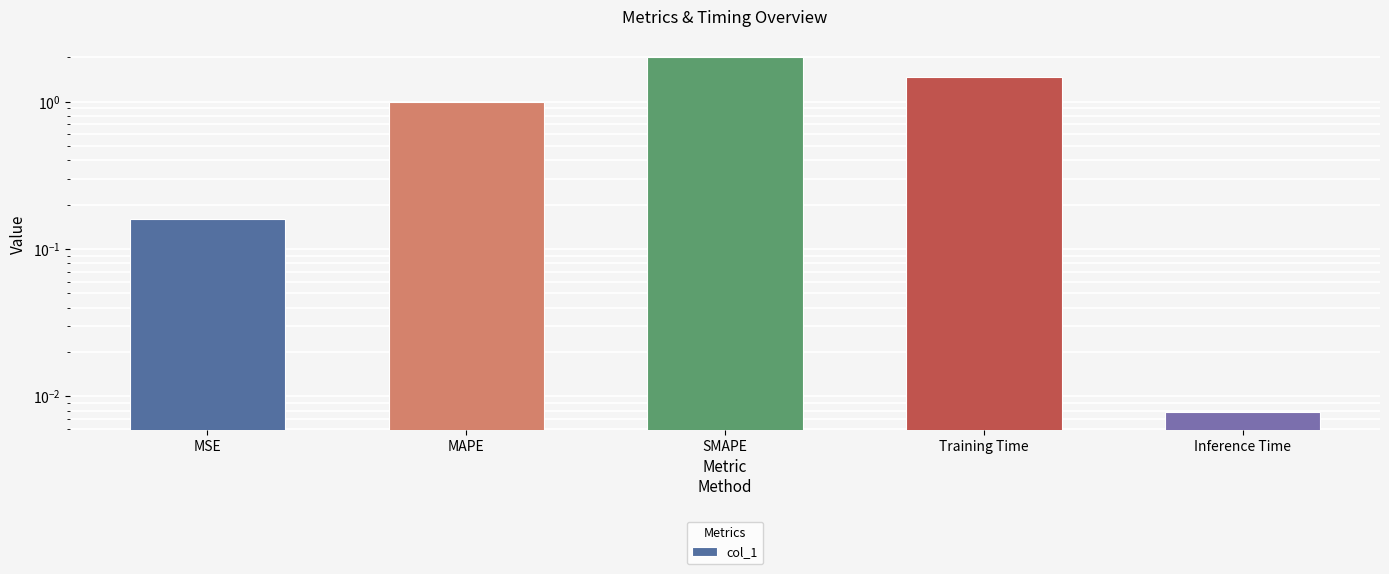

Is it true that the value at Inference Time is 0.0?

True